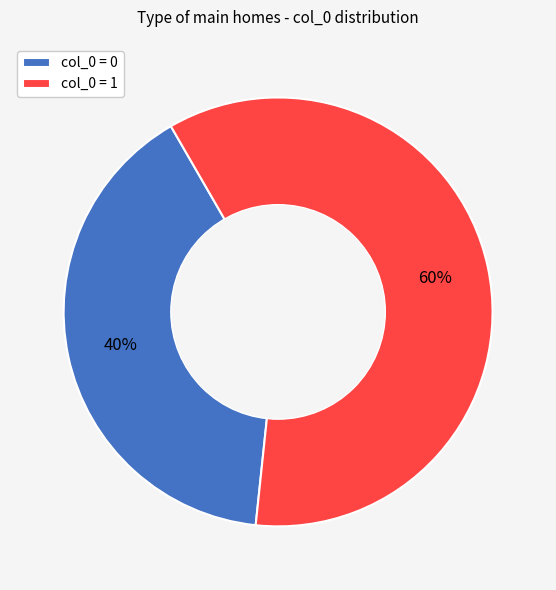

How many segments does this pie chart have?

2